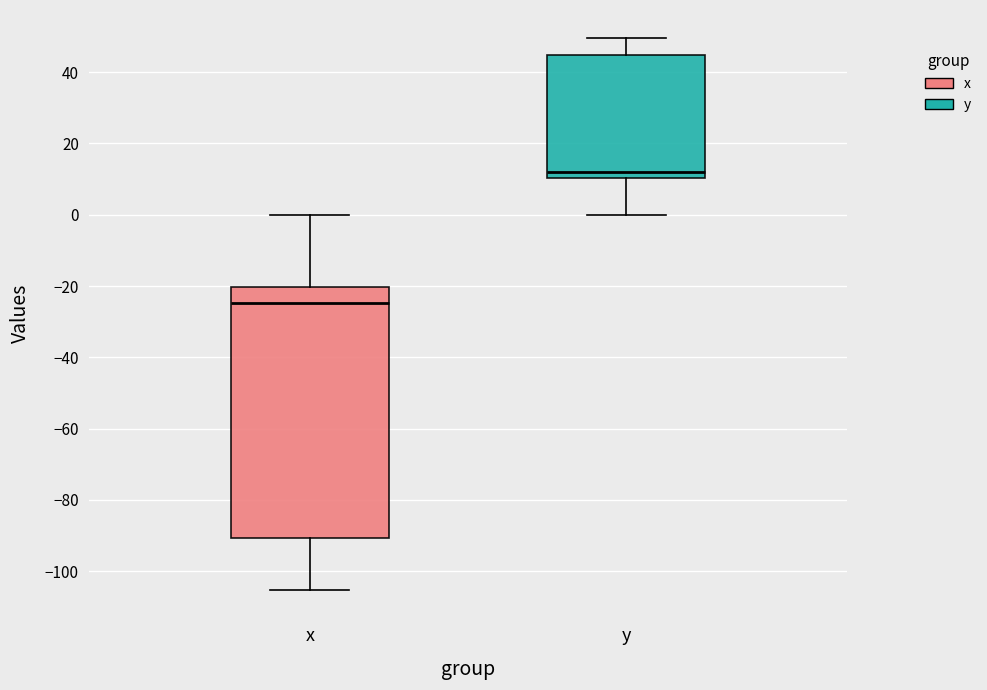

Where does the upper whisker of the box for x end on the y-axis? The values are not printed on the chart, so give them approximately, as read against the axis.

0